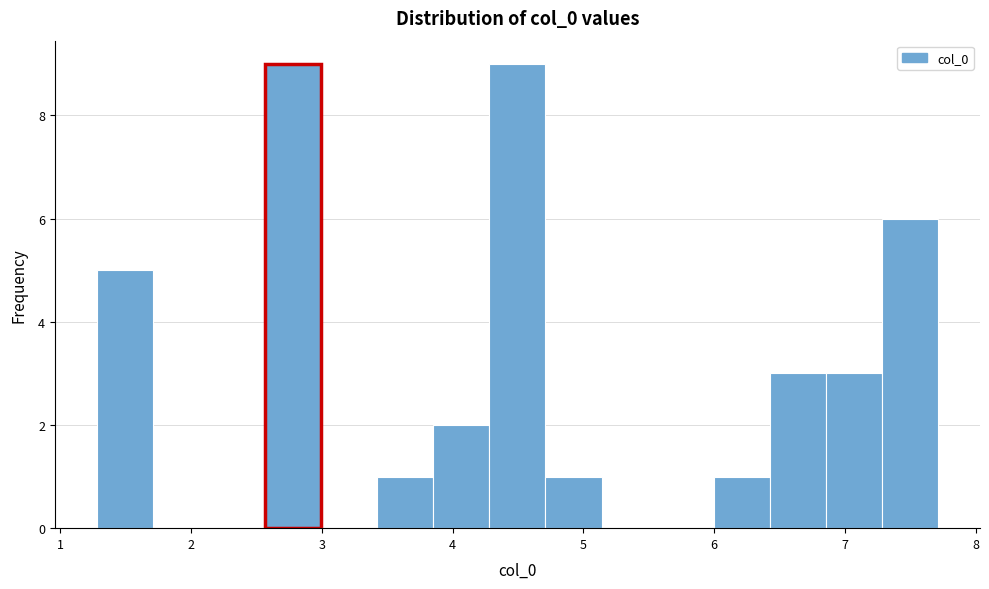

Reading left to right, list every bar in this chart as the range it spans on the x-axis followed by its height. Neither the bar edges nor the heights are printed on the chart, so give them approximately, as read against the axes.

1.3 to 1.7: 5
1.7 to 2.1: 0
2.1 to 2.6: 0
2.6 to 3.0: 9
3.0 to 3.4: 0
3.4 to 3.9: 1
3.9 to 4.3: 2
4.3 to 4.7: 9
4.7 to 5.1: 1
5.1 to 5.6: 0
5.6 to 6.0: 0
6.0 to 6.4: 1
6.4 to 6.9: 3
6.9 to 7.3: 3
7.3 to 7.7: 6